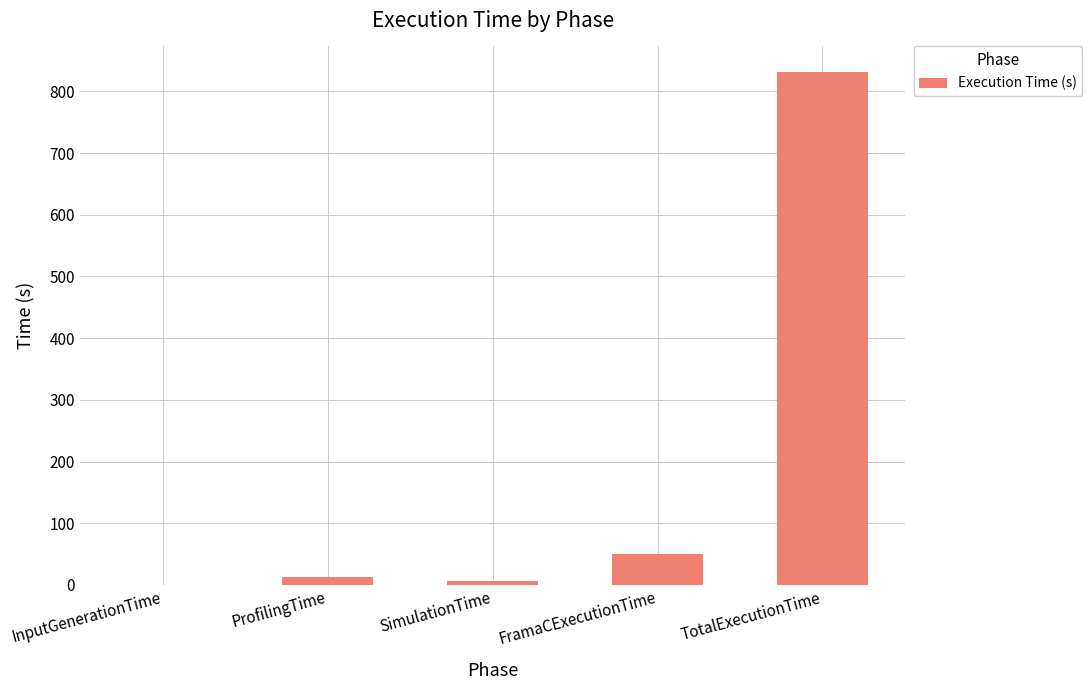

What is the sum of all values?

900.6